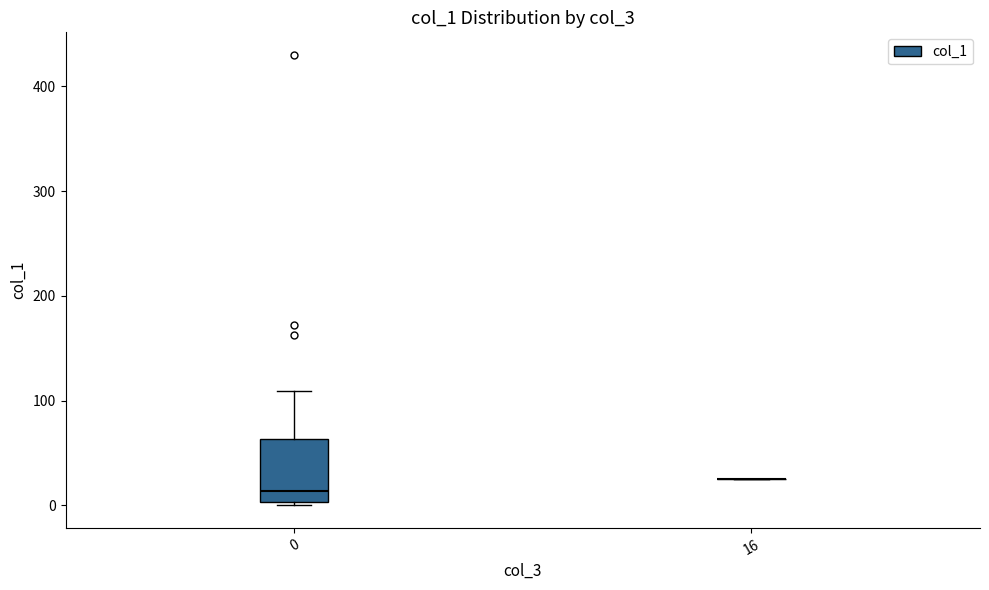

Reading left to right, read every box against the y-axis: the position of its median line, the range the box covers, and the ends of its whiskers. The values are not printed on the chart, so give them approximately, as read against the axis.

0: median 10, box 0 to 60, whiskers 0 (just below the box's lower edge) to 110
16: box collapsed to a line at 20, whiskers 20 to 20